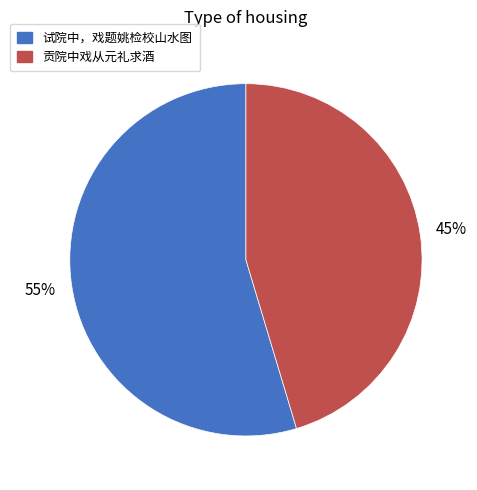

How many segments does this pie chart have?

2